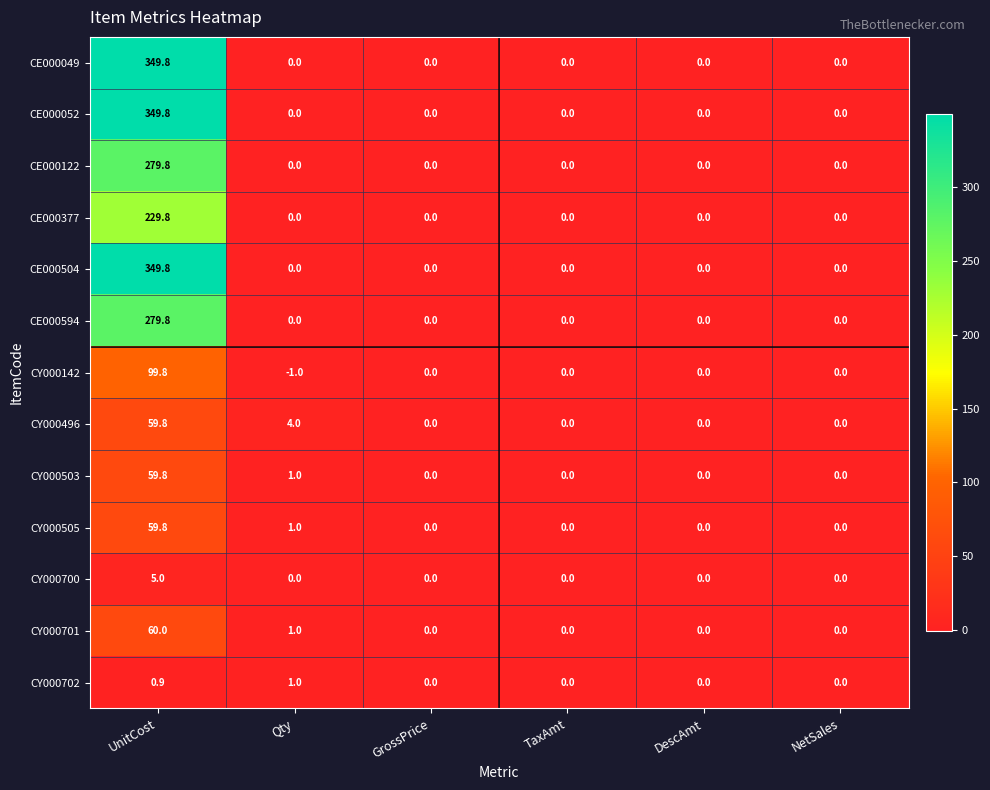

What is the average value of the CE000049 series?

58.3